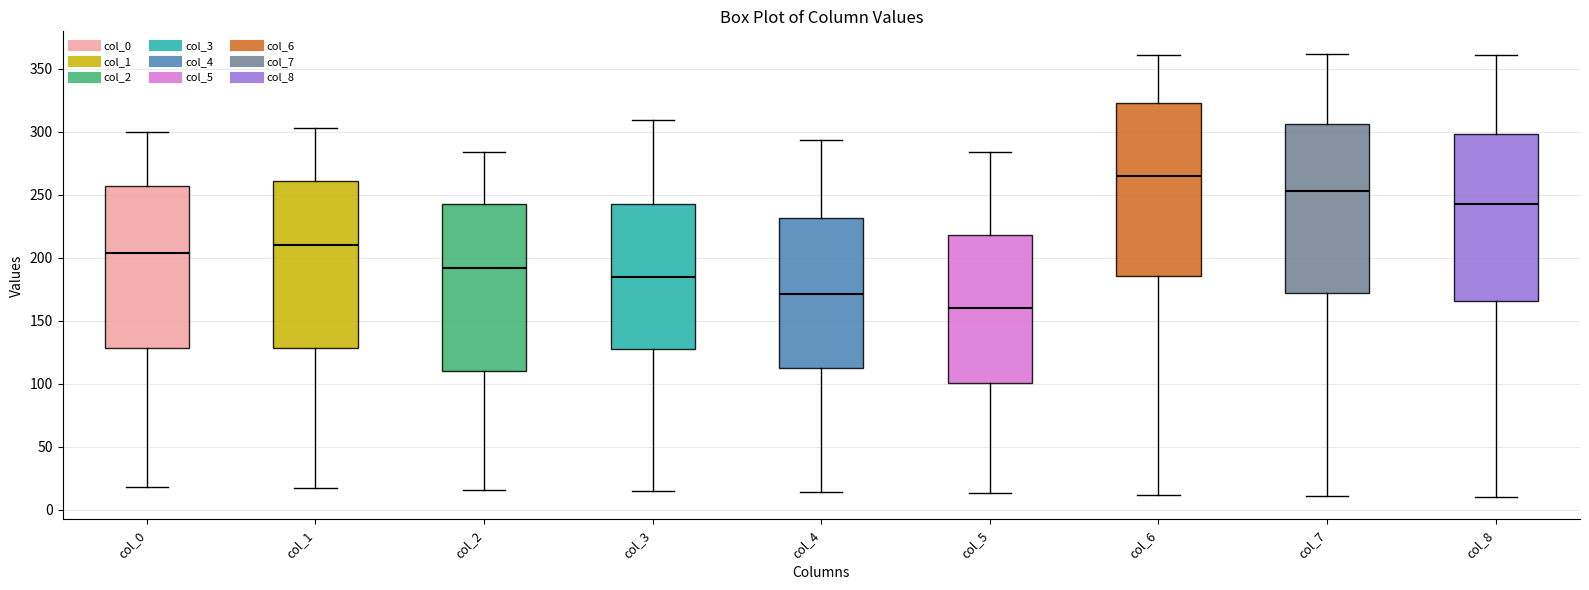

Reading left to right, transcribe this box plot: for each box, give where its median line is, the range the box spans, and where its two whiskers end, as read against the y-axis. The values are not printed on the chart, so give them approximately, as read against the axis.

col_0: median 205, box 130 to 255, whiskers 20 to 300
col_1: median 210, box 130 to 260, whiskers 15 to 305
col_2: median 190, box 110 to 245, whiskers 15 to 285
col_3: median 185, box 130 to 240, whiskers 15 to 310
col_4: median 170, box 110 to 230, whiskers 15 to 295
col_5: median 160, box 100 to 220, whiskers 15 to 285
col_6: median 265, box 185 to 325, whiskers 10 to 360
col_7: median 255, box 170 to 305, whiskers 10 to 360
col_8: median 245, box 165 to 300, whiskers 10 to 360